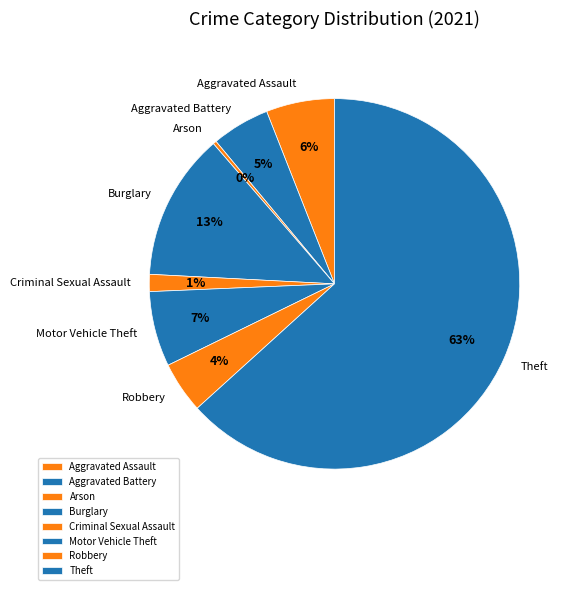

Rank the categories by value from lowest to highest.

Arson, Criminal Sexual Assault, Robbery, Aggravated Battery, Aggravated Assault, Motor Vehicle Theft, Burglary, Theft